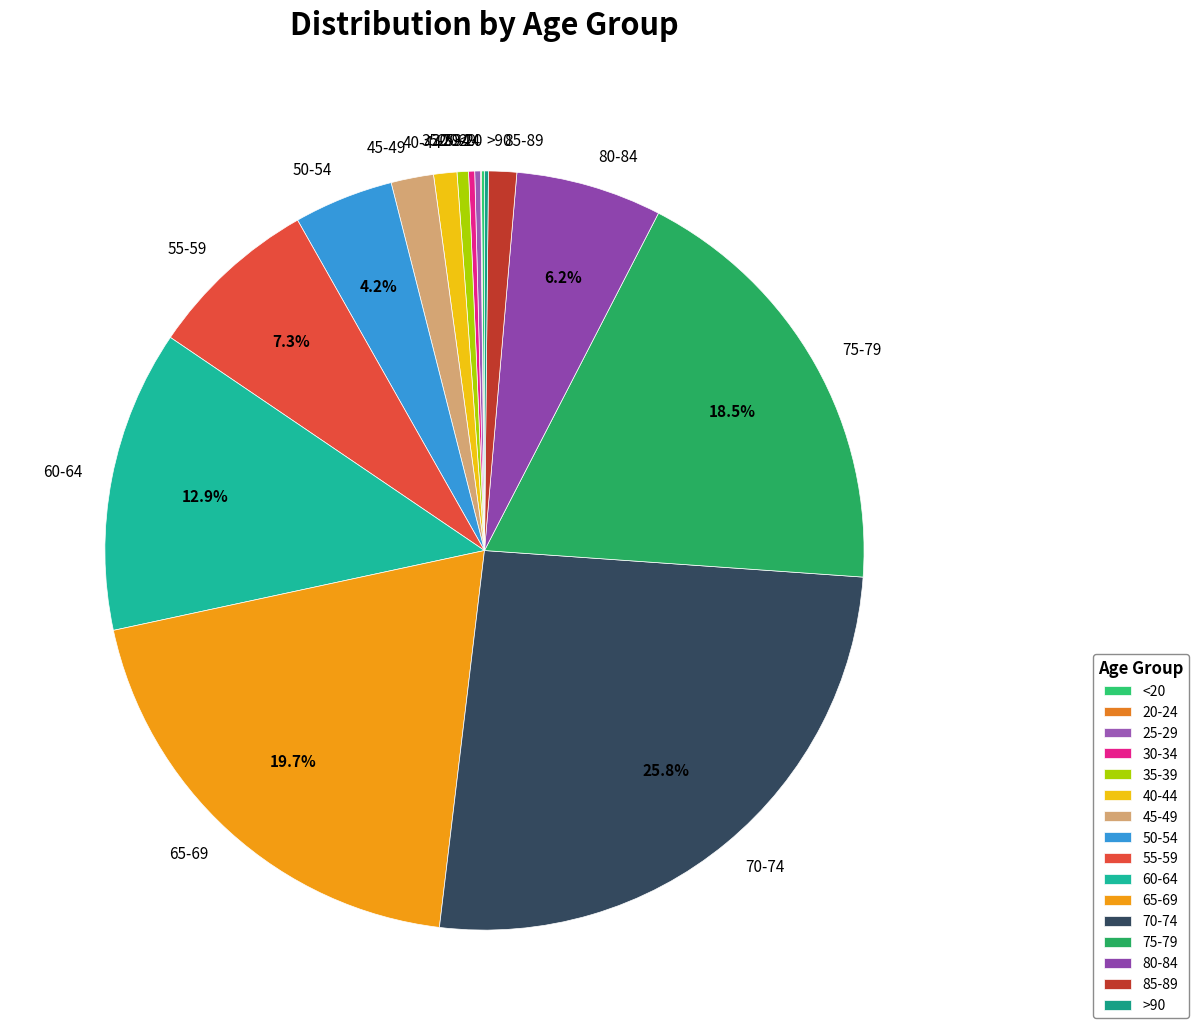

True or false: 80-84 accounts for 6% of the total.

True